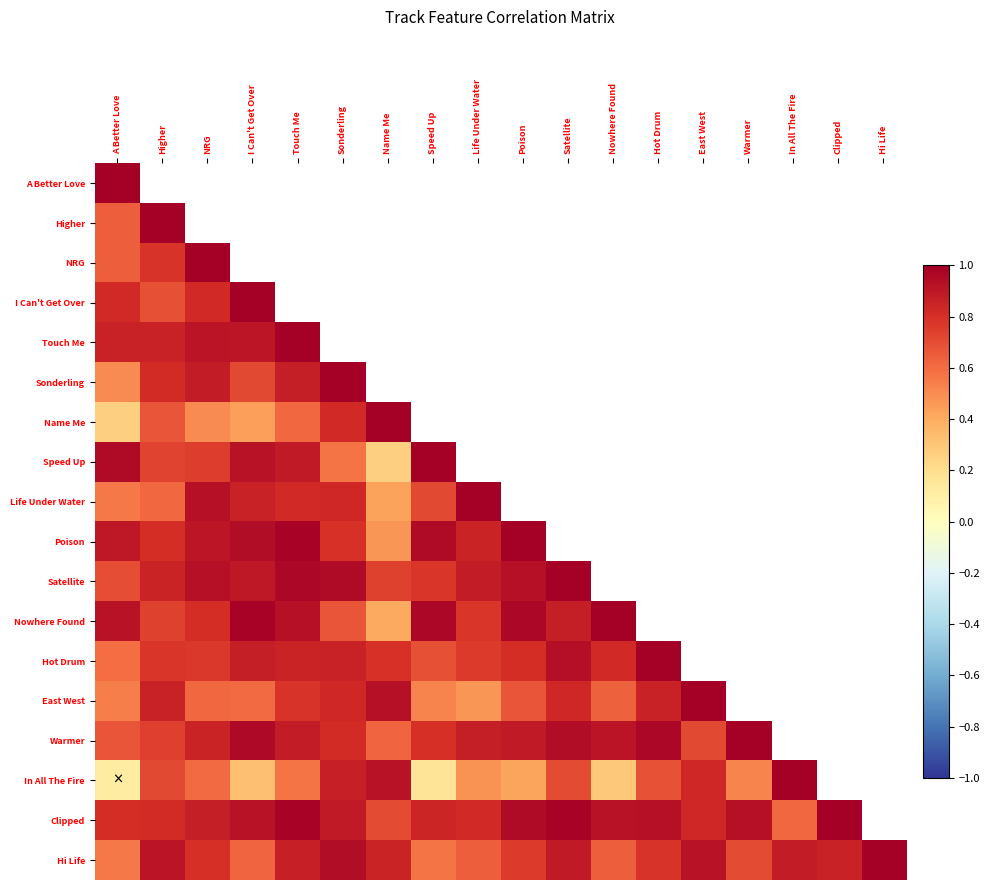

At how many categories does at least one series exceed 0?

18